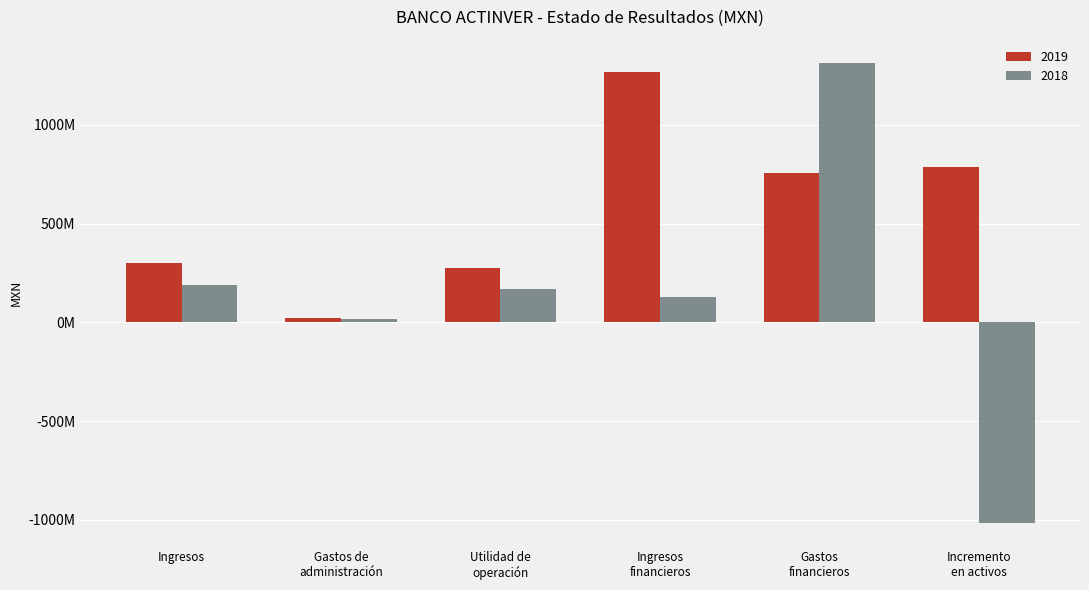

Is it true that 2018 equals 1314914000 at Gastos
financieros?

True